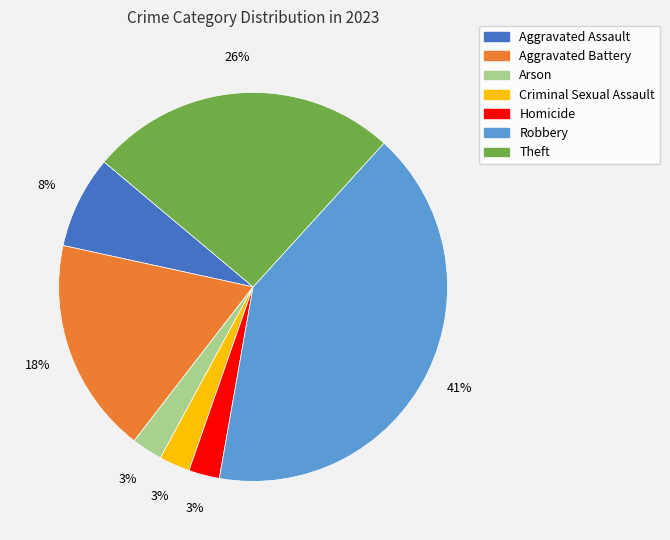

To the nearest percent, what is the difference between the Homicide and Aggravated Battery slice percentages?

15%